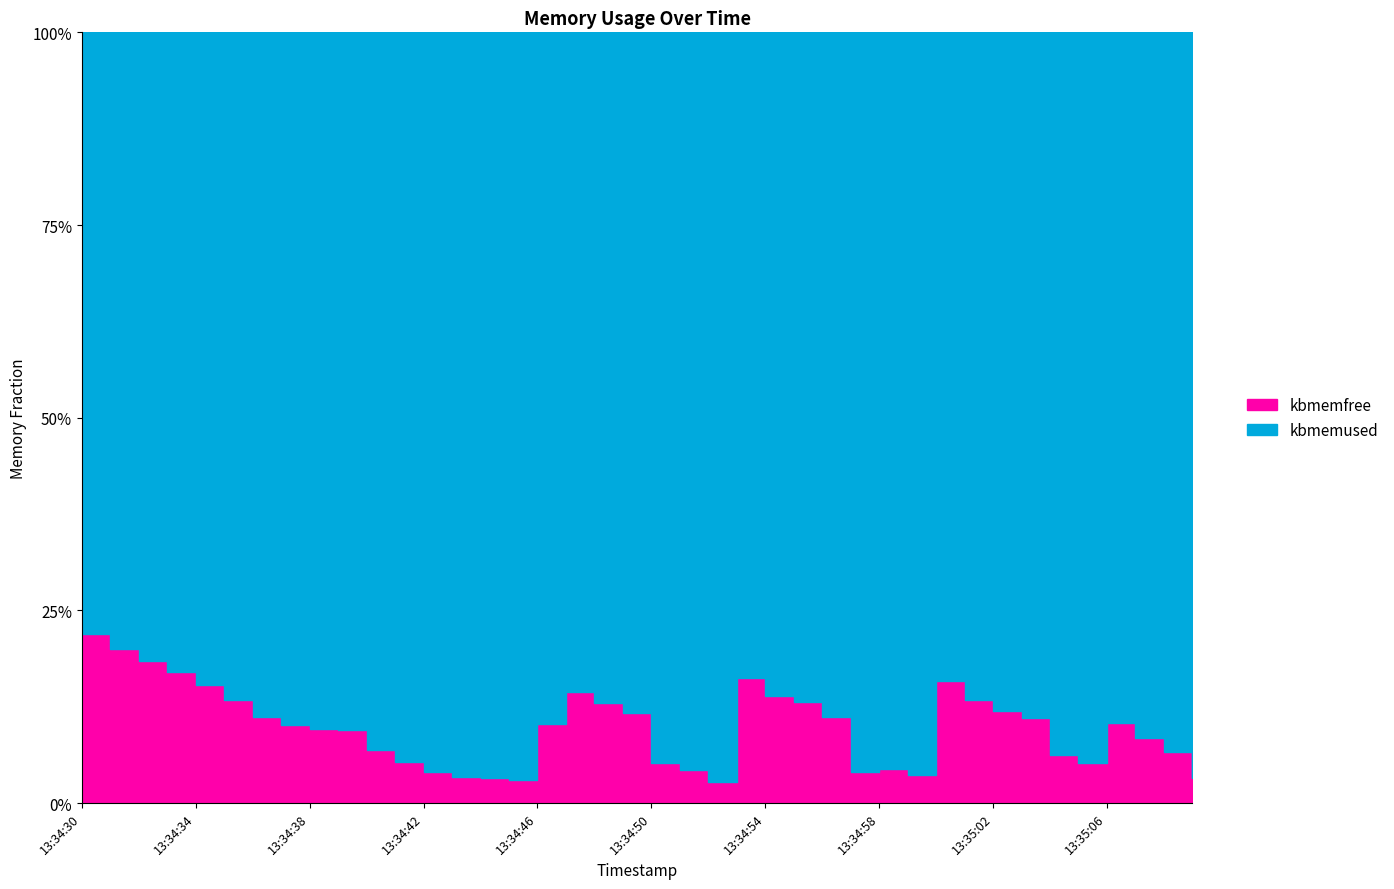

Reading left to right, list all the values displayed in this chart.

kbmemfree: 13:34:30=837716	13:34:31=766464	13:34:32=704880	13:34:33=652752	13:34:34=586256	13:34:35=513956	13:34:36=425352	13:34:37=385772	13:34:38=365668	13:34:39=363544	13:34:40=263608	13:34:41=203504	13:34:42=152288	13:34:43=128832	13:34:44=124112	13:34:45=112832	13:34:46=391524	13:34:47=551840	13:34:48=494752	13:34:49=448884	13:34:50=200540	13:34:51=164628	13:34:52=104560	13:34:53=622792	13:34:54=532112	13:34:55=501172	13:34:56=427528	13:34:57=155668	13:34:58=168436	13:34:59=138884	13:35:00=606820	13:35:01=513868	13:35:02=456664	13:35:03=423552	13:35:04=238624	13:35:05=199428	13:35:06=396376	13:35:07=324904	13:35:08=251368	13:35:09=123708
kbmemused: 13:34:30=2991840	13:34:31=3063092	13:34:32=3124676	13:34:33=3176804	13:34:34=3243300	13:34:35=3315600	13:34:36=3404204	13:34:37=3443784	13:34:38=3463888	13:34:39=3466012	13:34:40=3565948	13:34:41=3626052	13:34:42=3677268	13:34:43=3700724	13:34:44=3705444	13:34:45=3716724	13:34:46=3438032	13:34:47=3277716	13:34:48=3334804	13:34:49=3380672	13:34:50=3629016	13:34:51=3664928	13:34:52=3724996	13:34:53=3206764	13:34:54=3297444	13:34:55=3328384	13:34:56=3402028	13:34:57=3673888	13:34:58=3661120	13:34:59=3690672	13:35:00=3222736	13:35:01=3315688	13:35:02=3372892	13:35:03=3406004	13:35:04=3590932	13:35:05=3630128	13:35:06=3433180	13:35:07=3504652	13:35:08=3578188	13:35:09=3705848